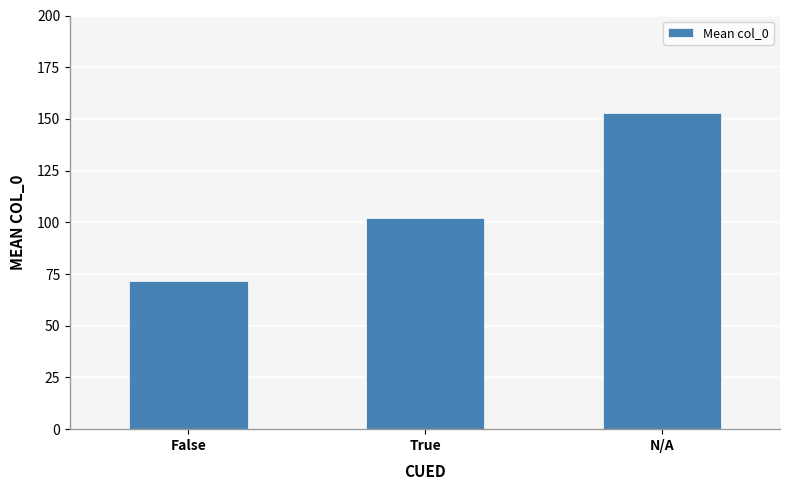

What is the difference between the maximum and minimum values?

81.3